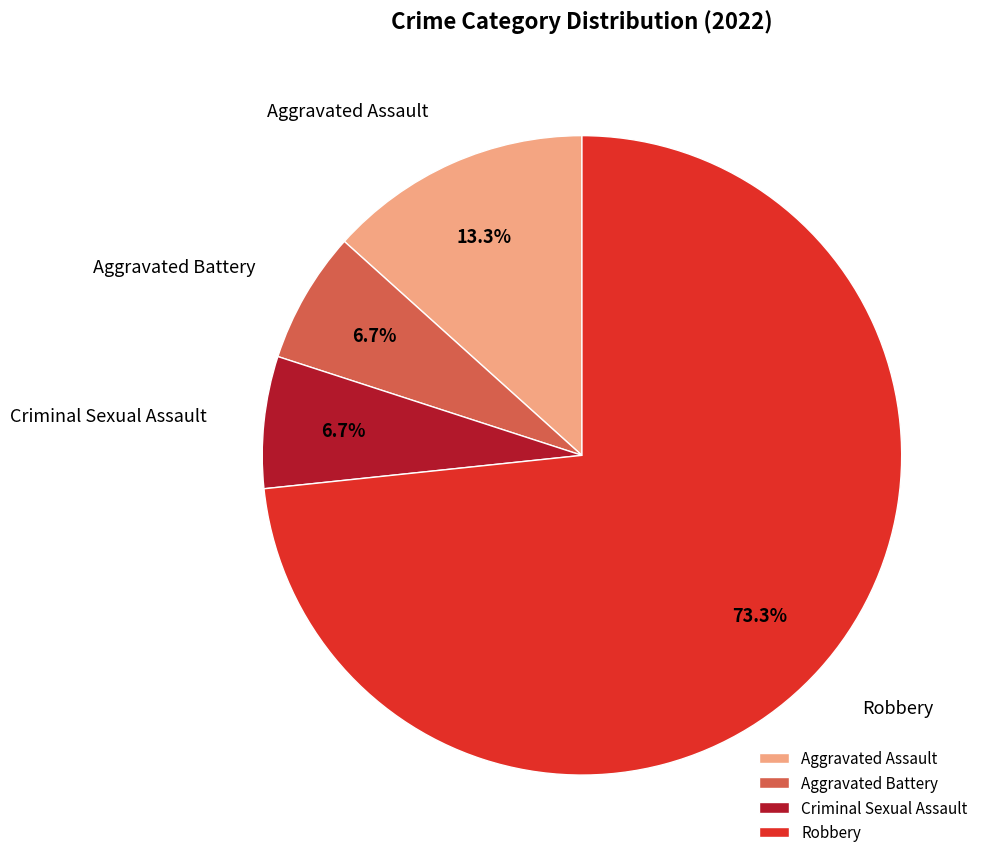

Which category accounts for the majority?

Robbery